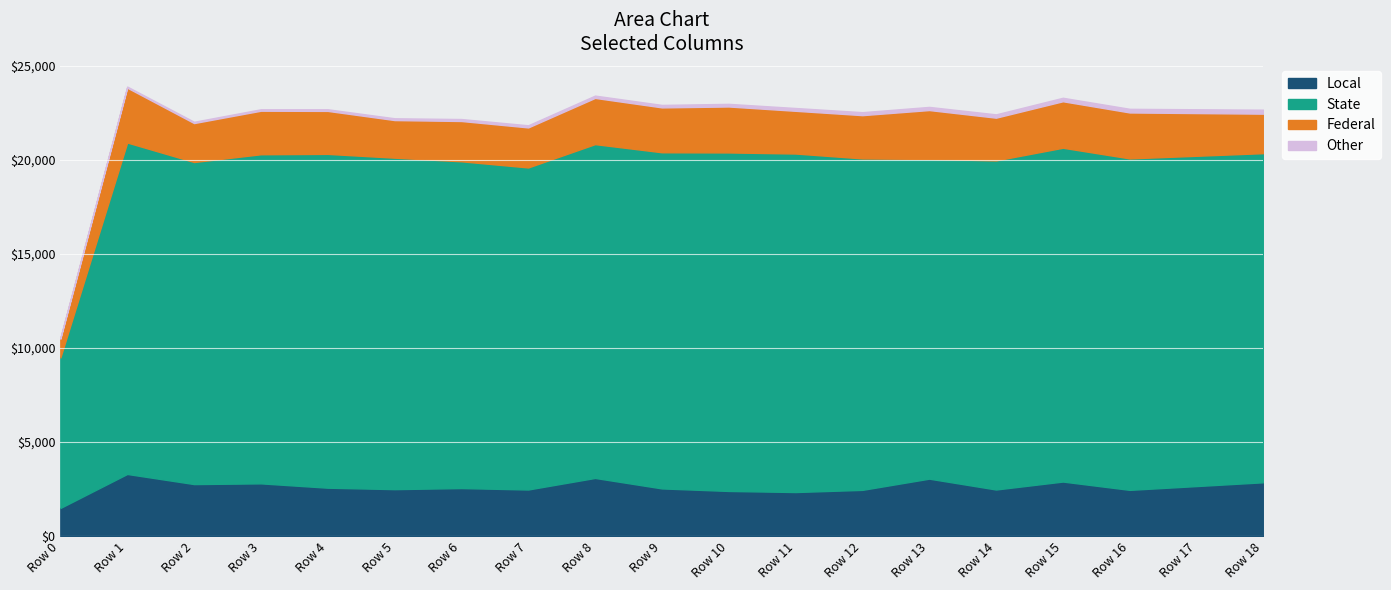

What is the lowest value of the Local series?

1500.0